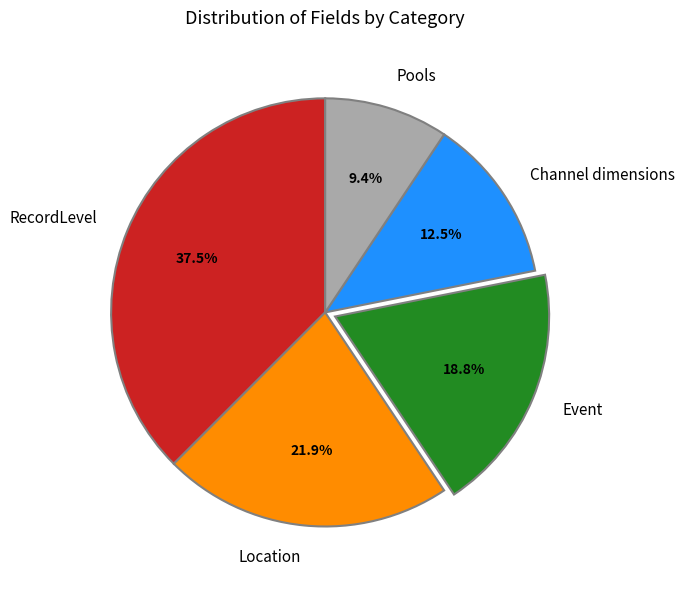

Approximately how many times larger is the value at Pools compared to Location?

0.4